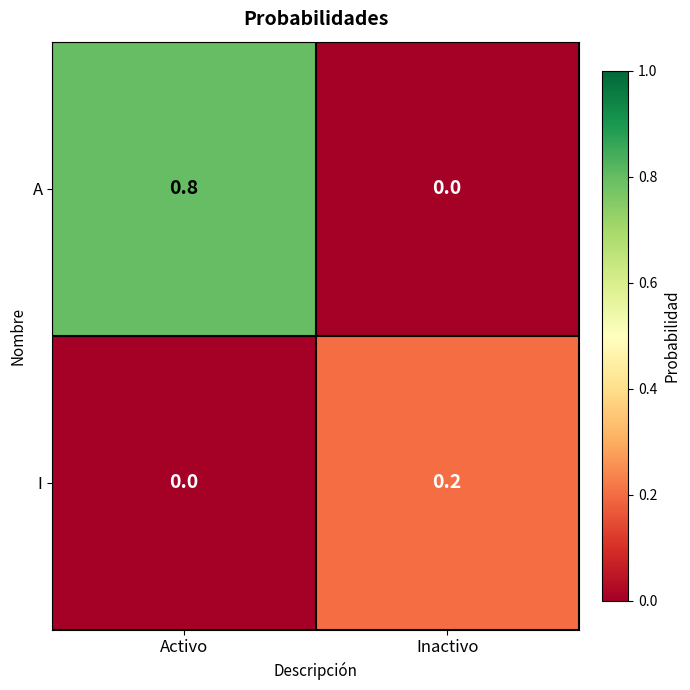

What is the average value of the A series?

0.4